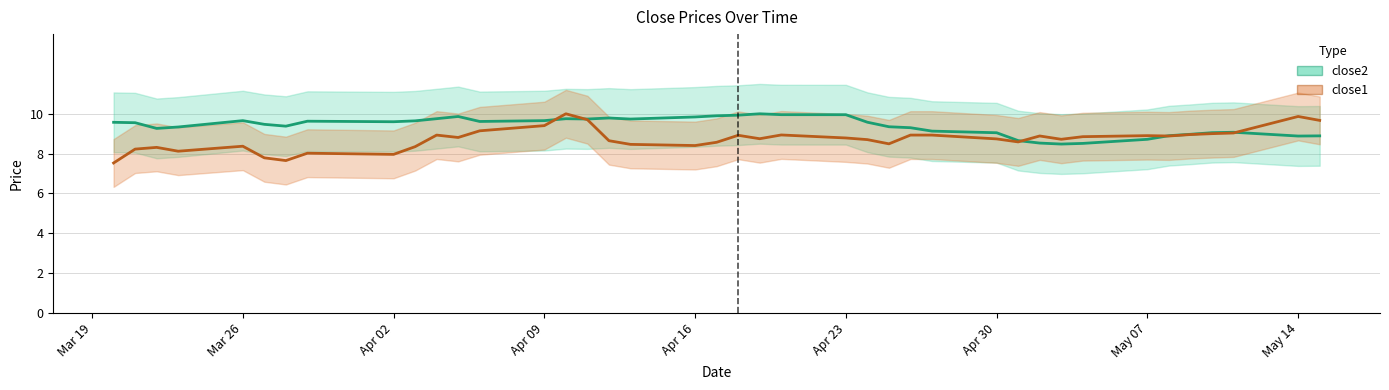

What is the sum of the close1 values at 2018-05-02 and 2018-04-12?

17.5